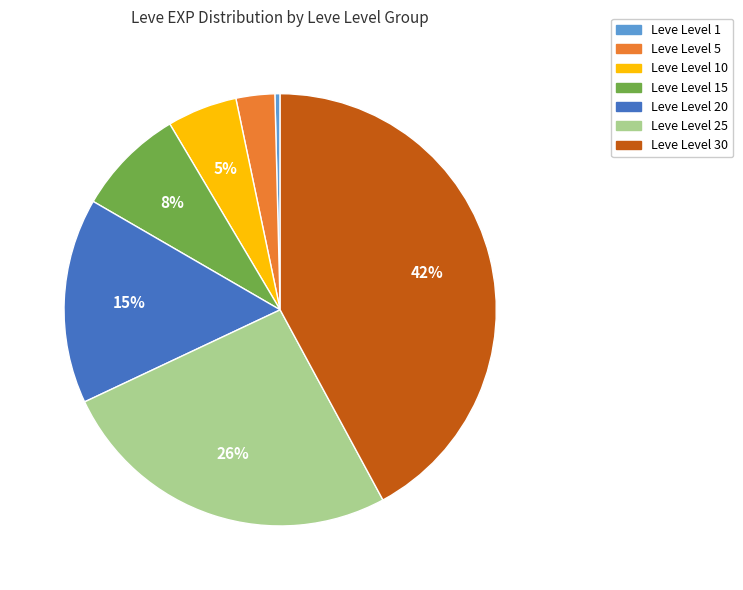

Between Leve Level 15 and Leve Level 30, which is larger?

Leve Level 30